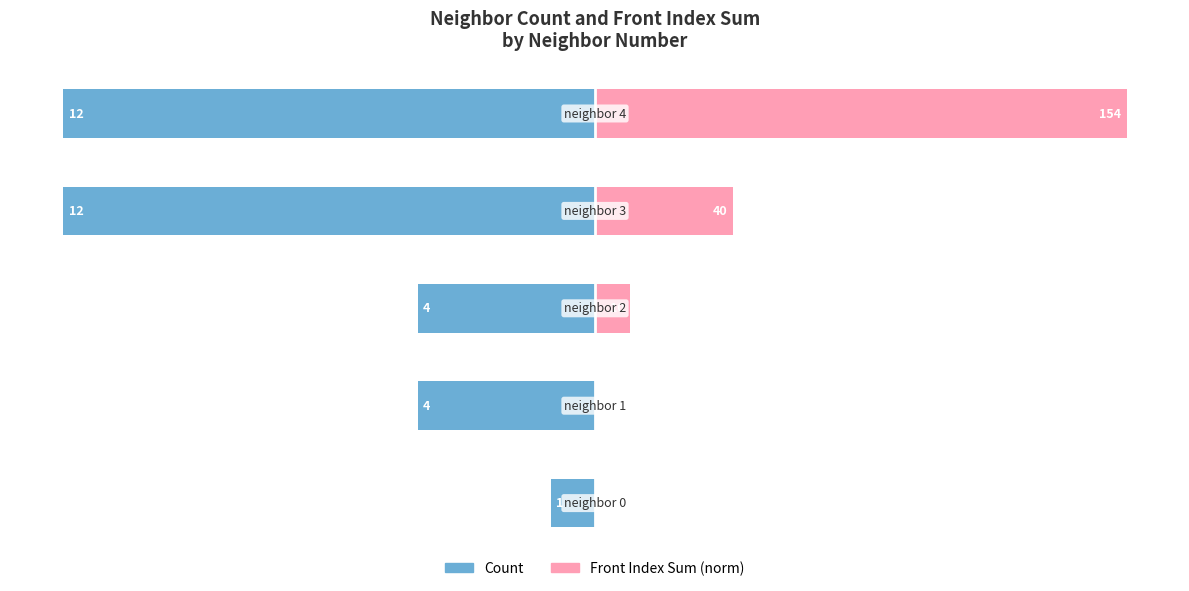

How many bars are there in total?

10